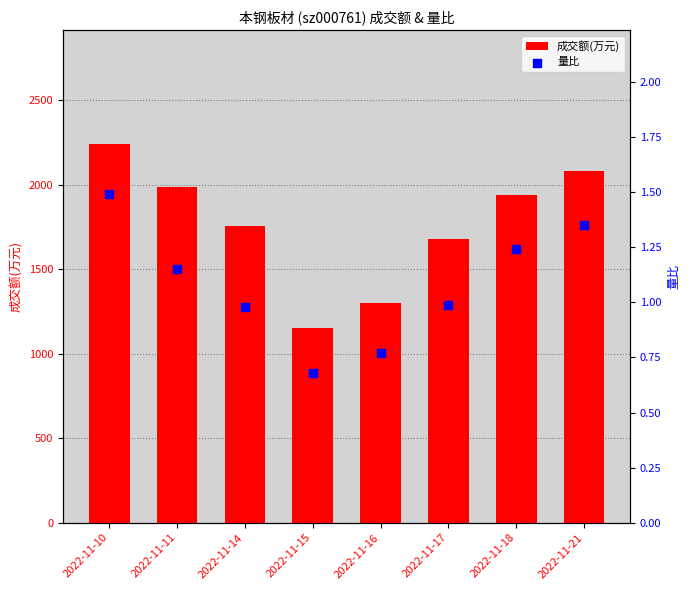

What are all the series names shown in the legend?

成交额(万元), 量比